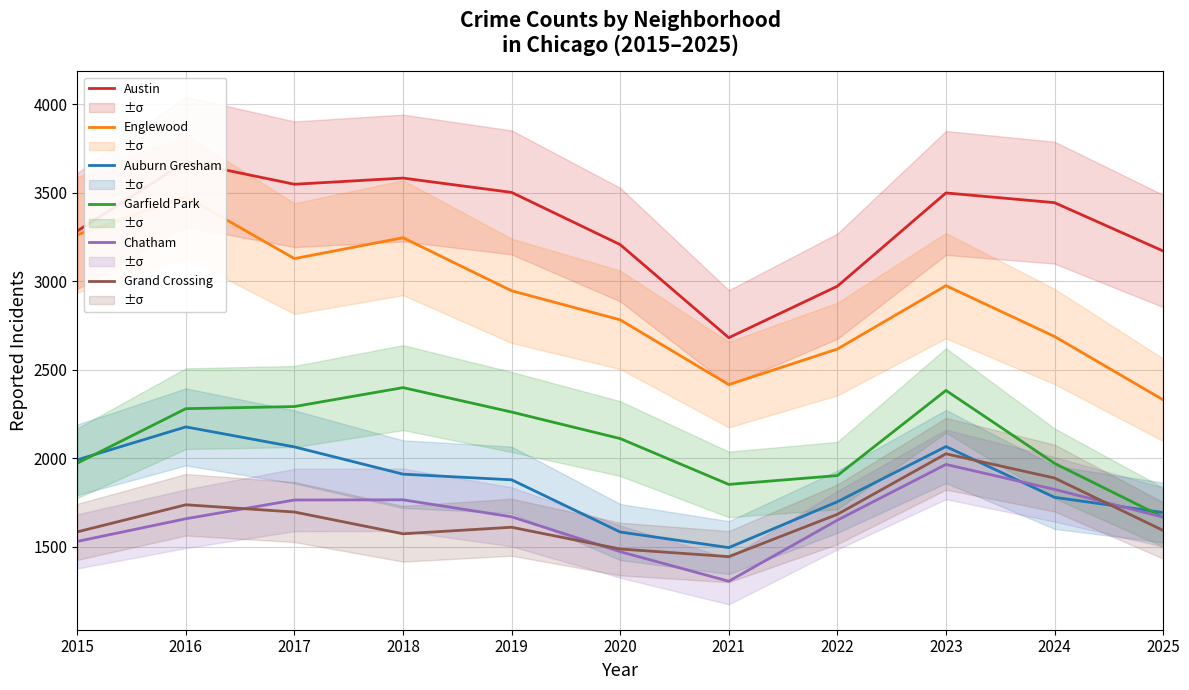

What is the total value across all series at 2025?

12126